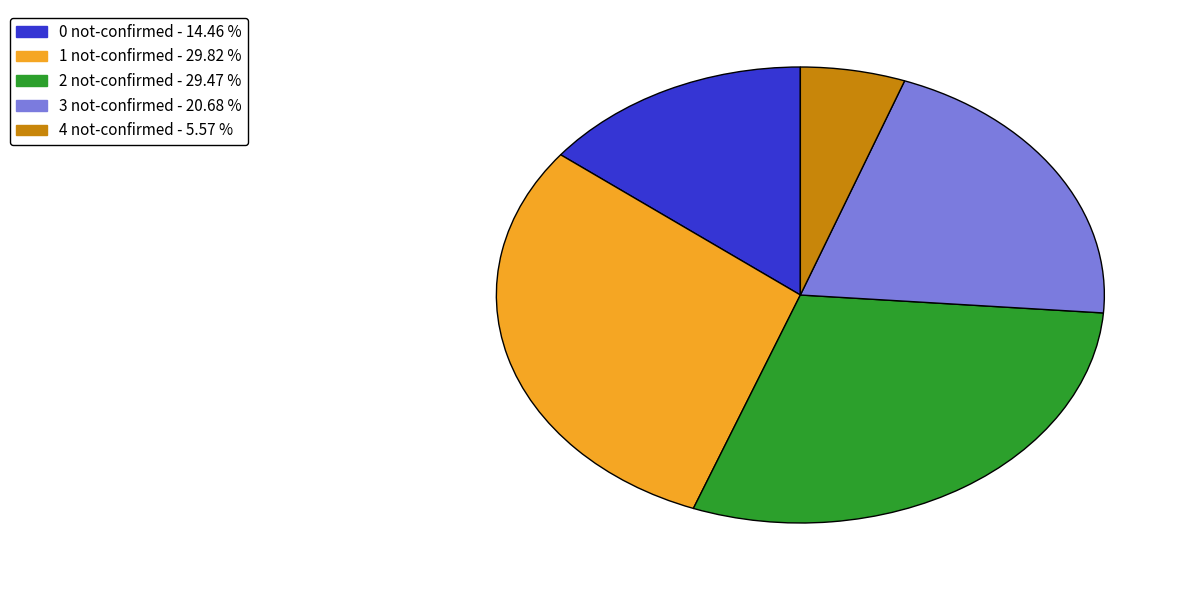

Which slice is the smallest?

4